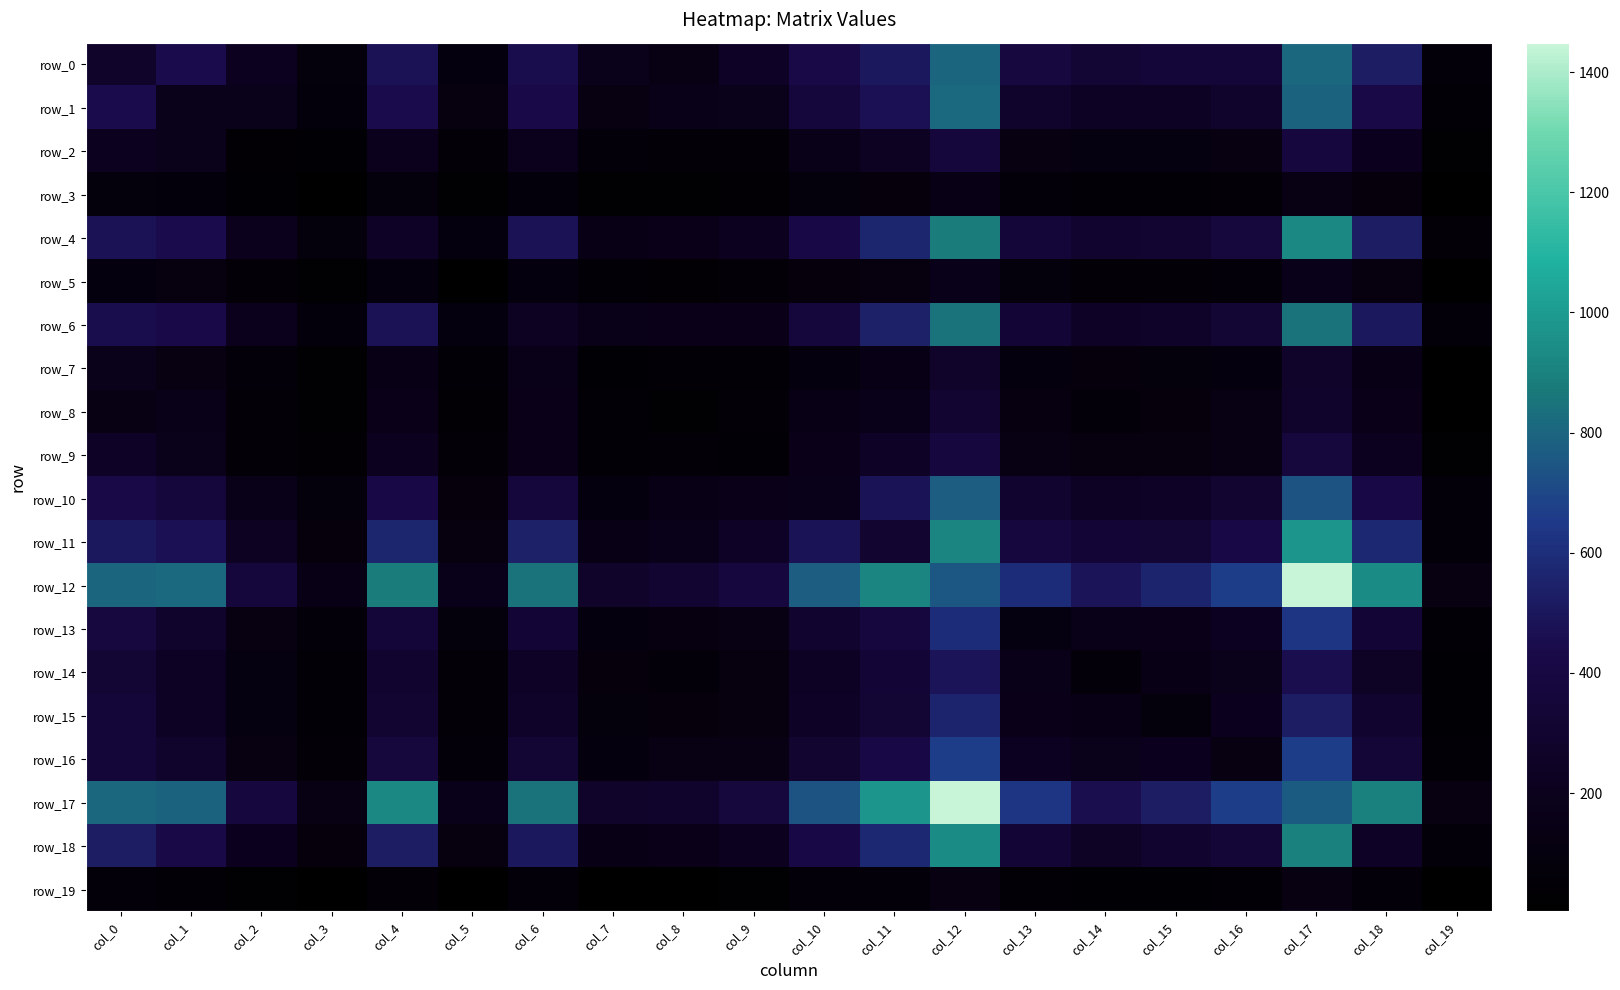

List the labels in order of row_14 value, smallest first.

col_19, col_3, col_5, col_14, col_8, col_7, col_9, col_2, col_15, col_13, col_16, col_1, col_10, col_18, col_6, col_4, col_0, col_11, col_17, col_12